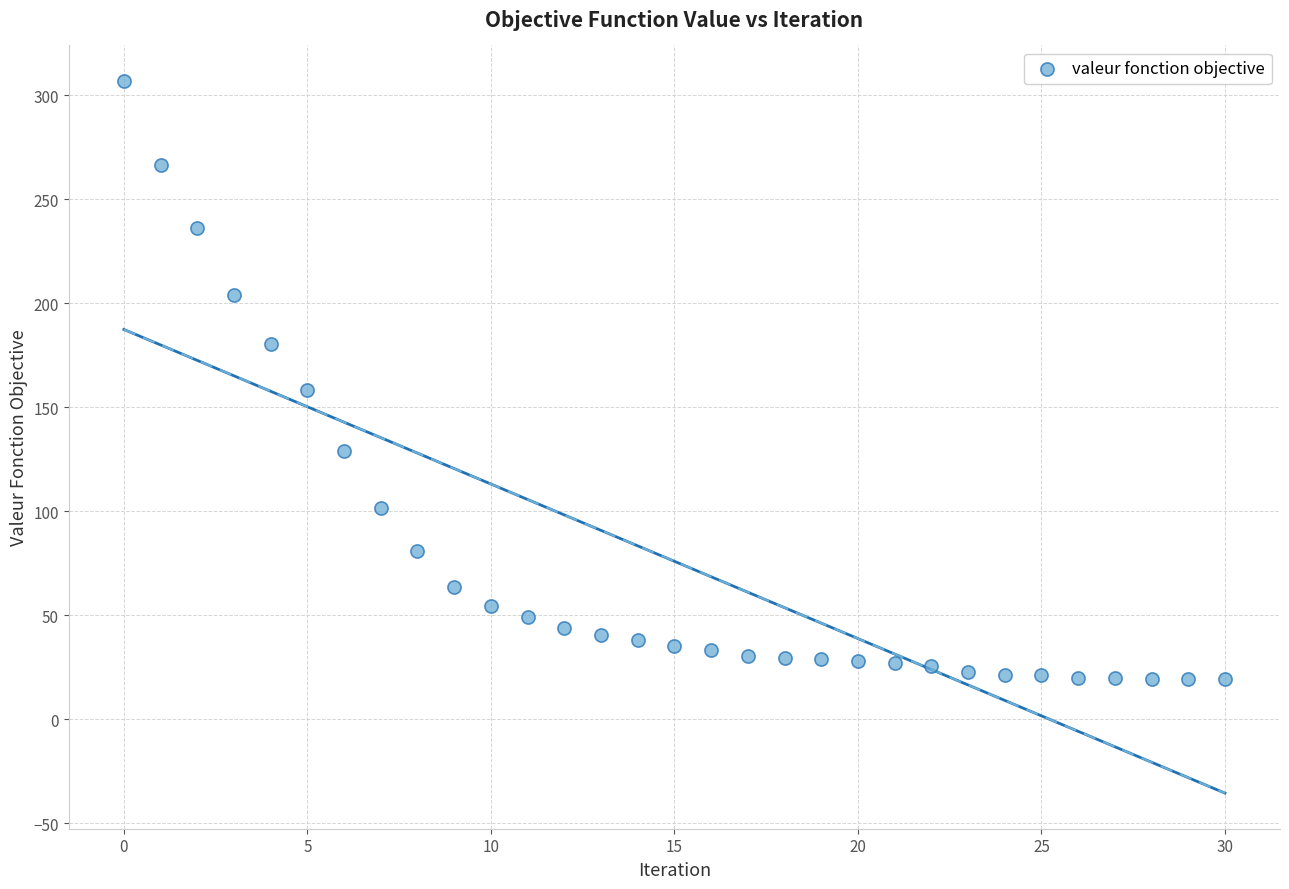

What is the range of Y values (max minus min)?

287.7